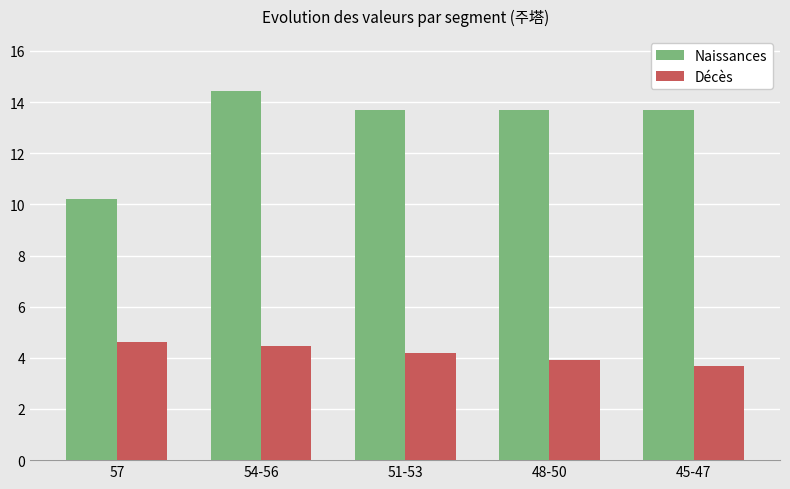

Rank the series by their maximum value, from lowest to highest.

Décès, Naissances